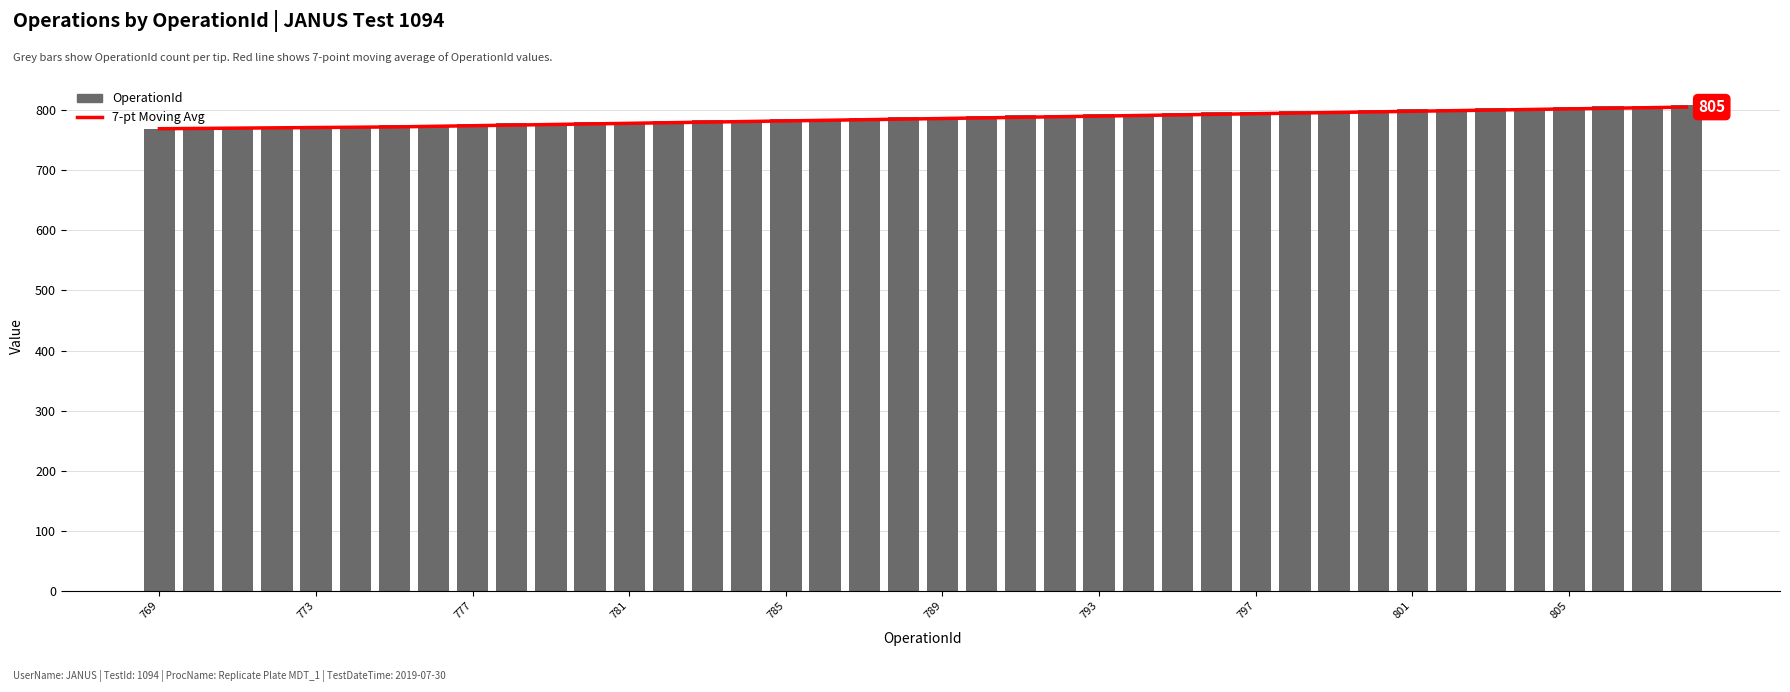

What is the sum of all 7-pt Moving Avg values?

31430.5